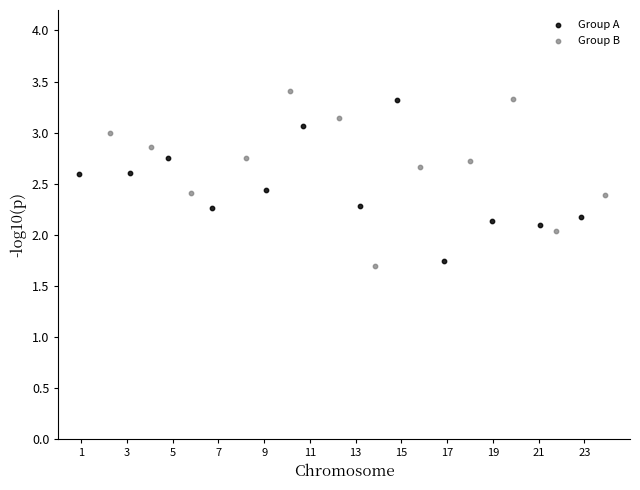

Which series contains the highest Y value?

Group B